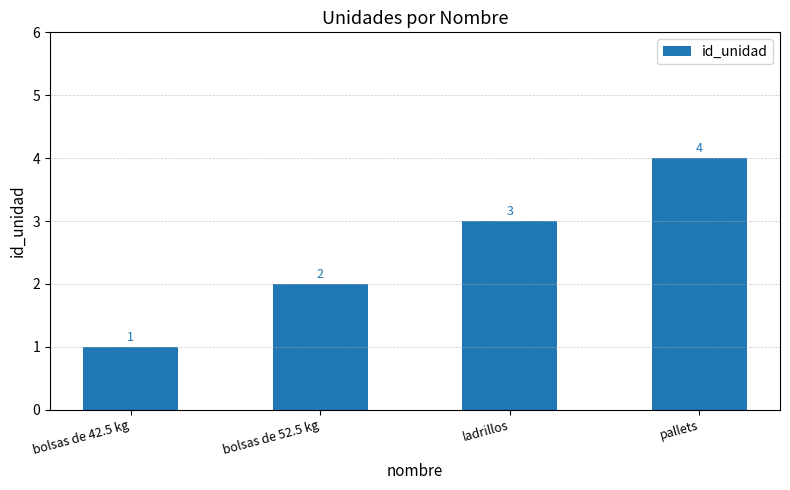

Does the chart contain stacked bars?

No